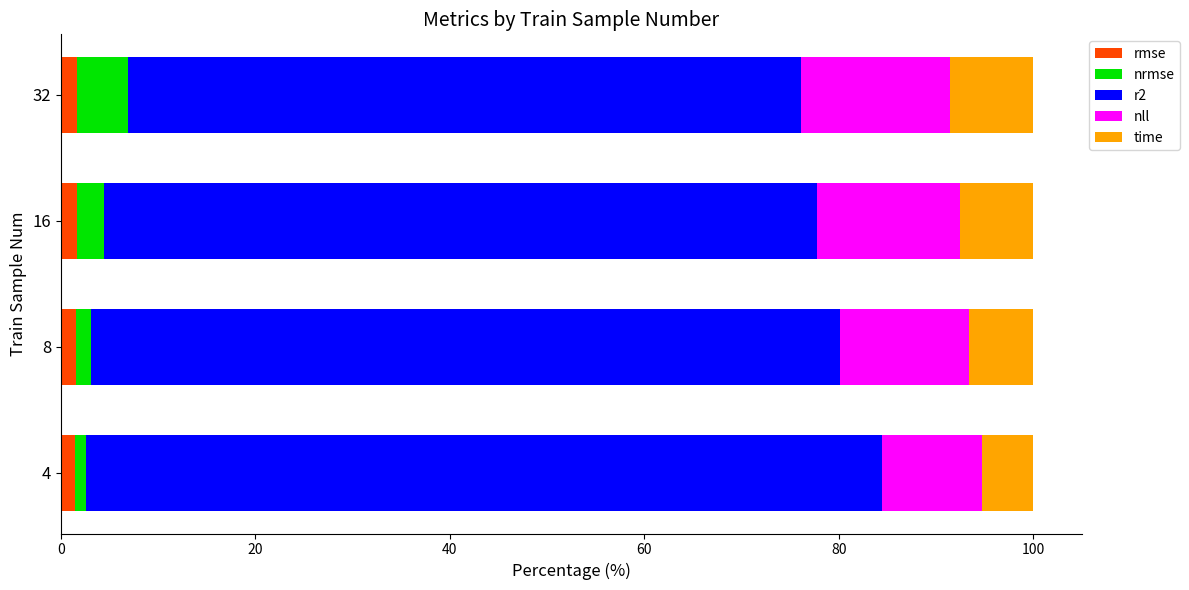

What is the difference between the maximum and minimum values in the rmse series?

0.2